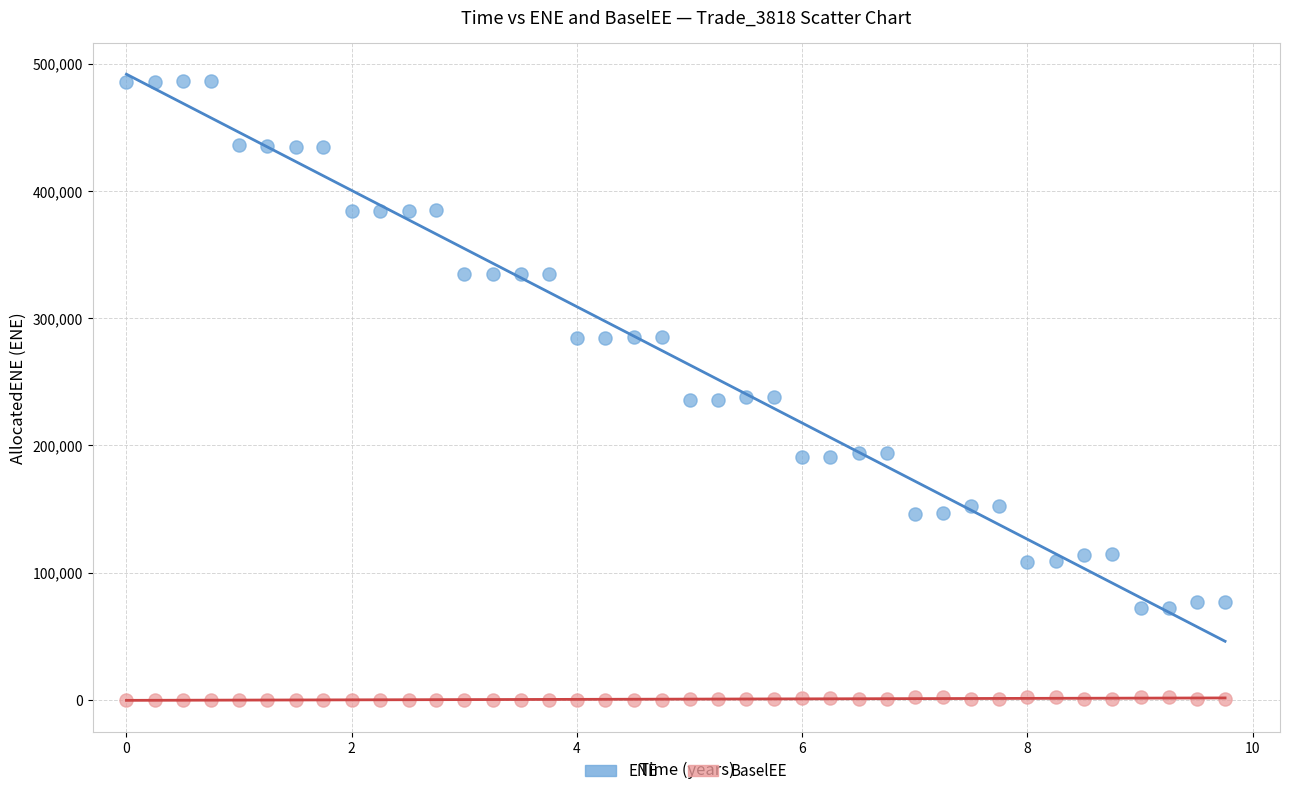

Across all data points, what is the range of X values (max minus min)?

9.8